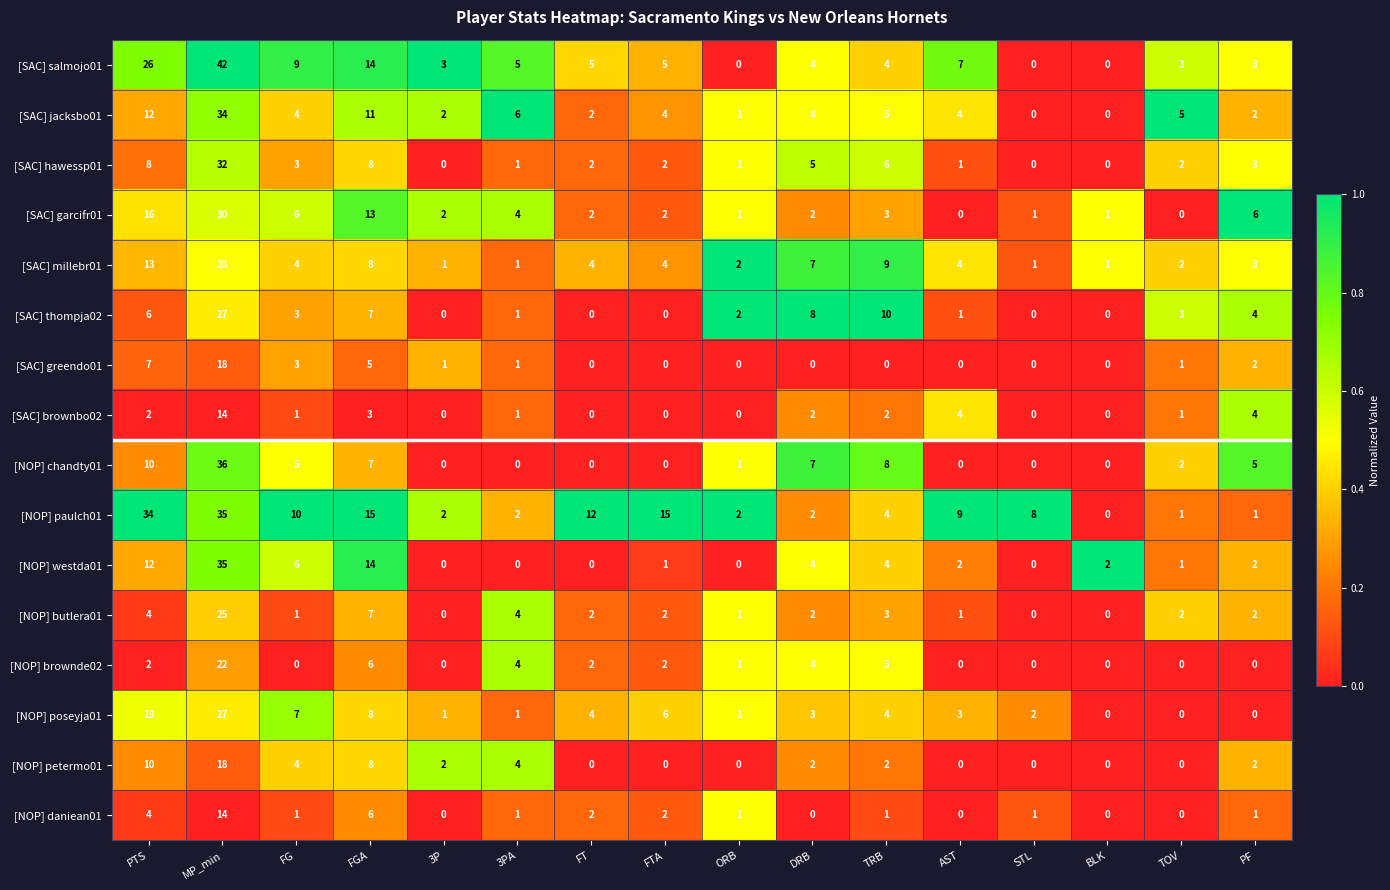

The value of [SAC] jacksbo01 at FGA is 19. True or false?

False